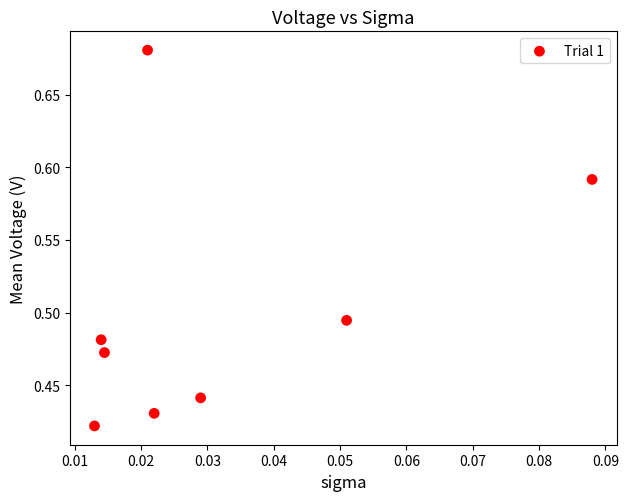

What is the range of Y values (max minus min)?

0.3